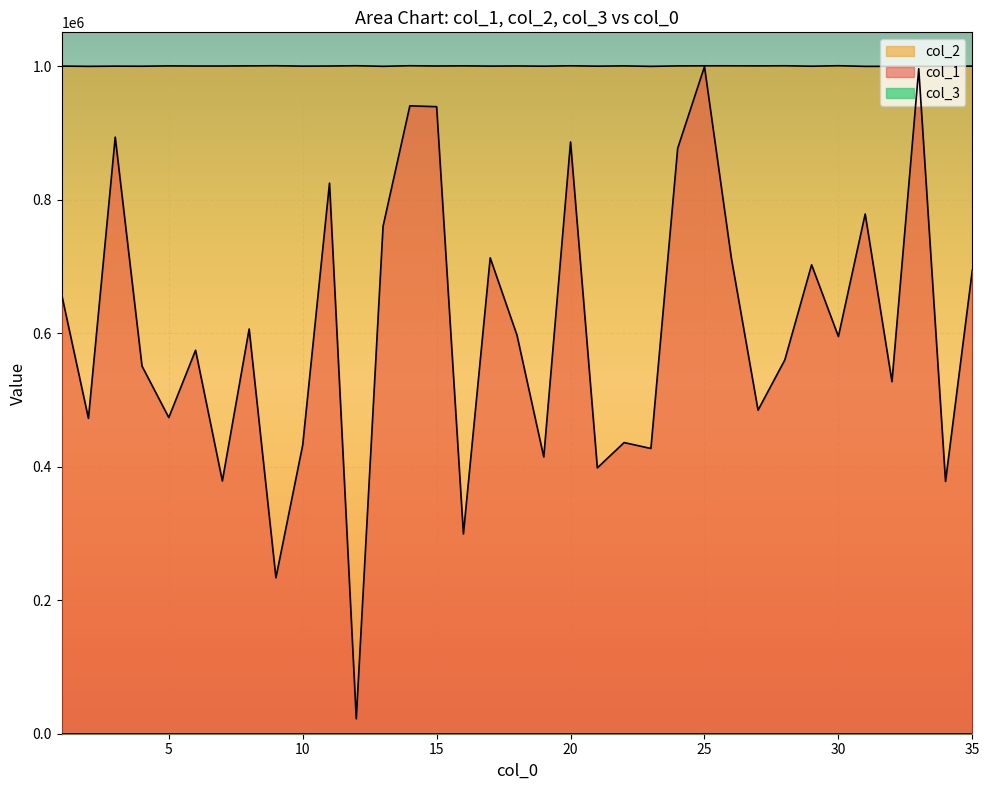

True or false: col_2 and col_1 intersect in this chart.

False